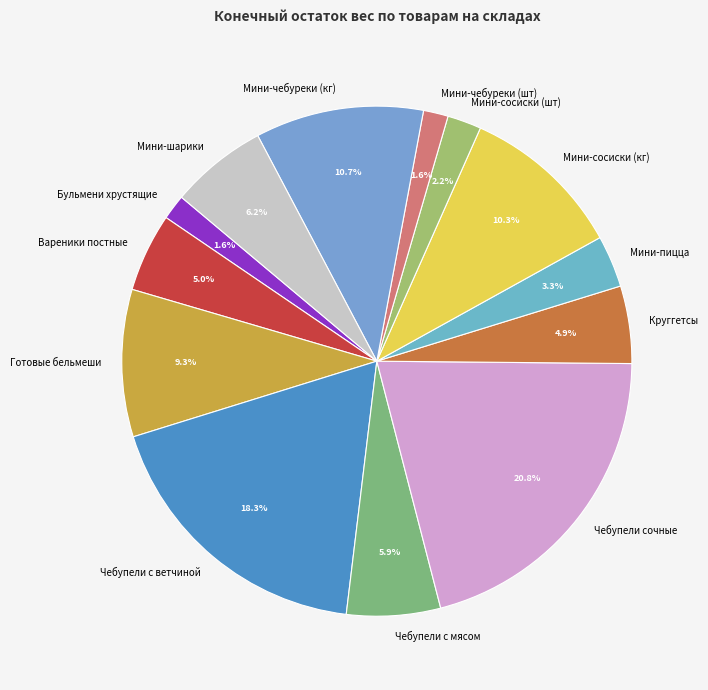

Does any single category account for the majority?

No